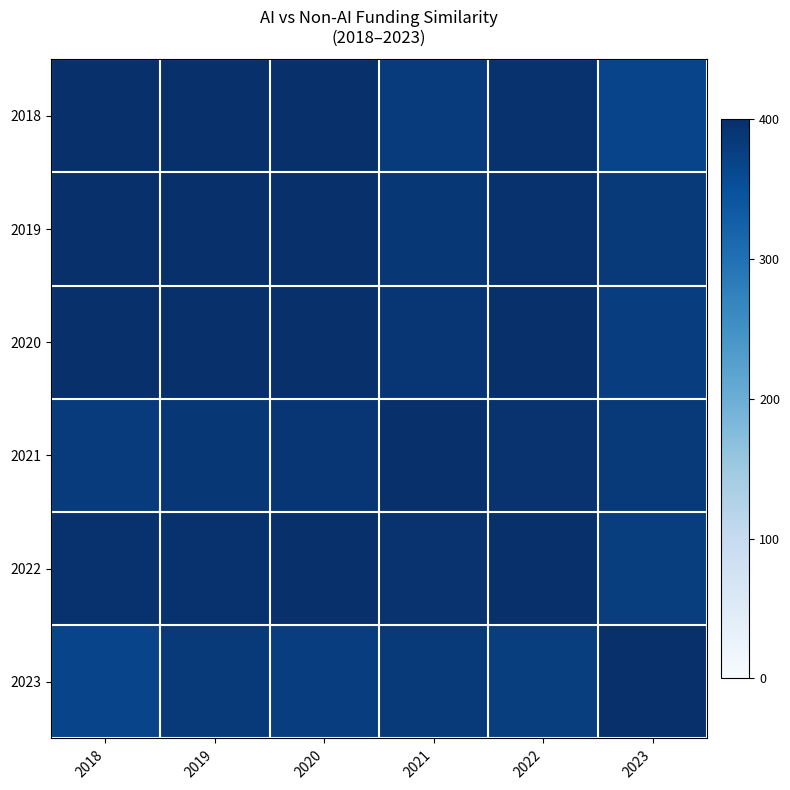

Reading right to left, transcribe all the data shown in this chart.

2018: 2023=368.0	2022=396.2	2021=382.4	2020=398.5	2019=397.4	2018=400.0
2019: 2023=382.9	2022=396.5	2021=387.5	2020=398.7	2019=400.0	2018=397.4
2020: 2023=376.7	2022=398.5	2021=389.7	2020=400.0	2019=398.7	2018=398.5
2021: 2023=384.8	2022=394.8	2021=400.0	2020=389.7	2019=387.5	2018=382.4
2022: 2023=378.1	2022=400.0	2021=394.8	2020=398.5	2019=396.5	2018=396.2
2023: 2023=400.0	2022=378.1	2021=384.8	2020=376.7	2019=382.9	2018=368.0